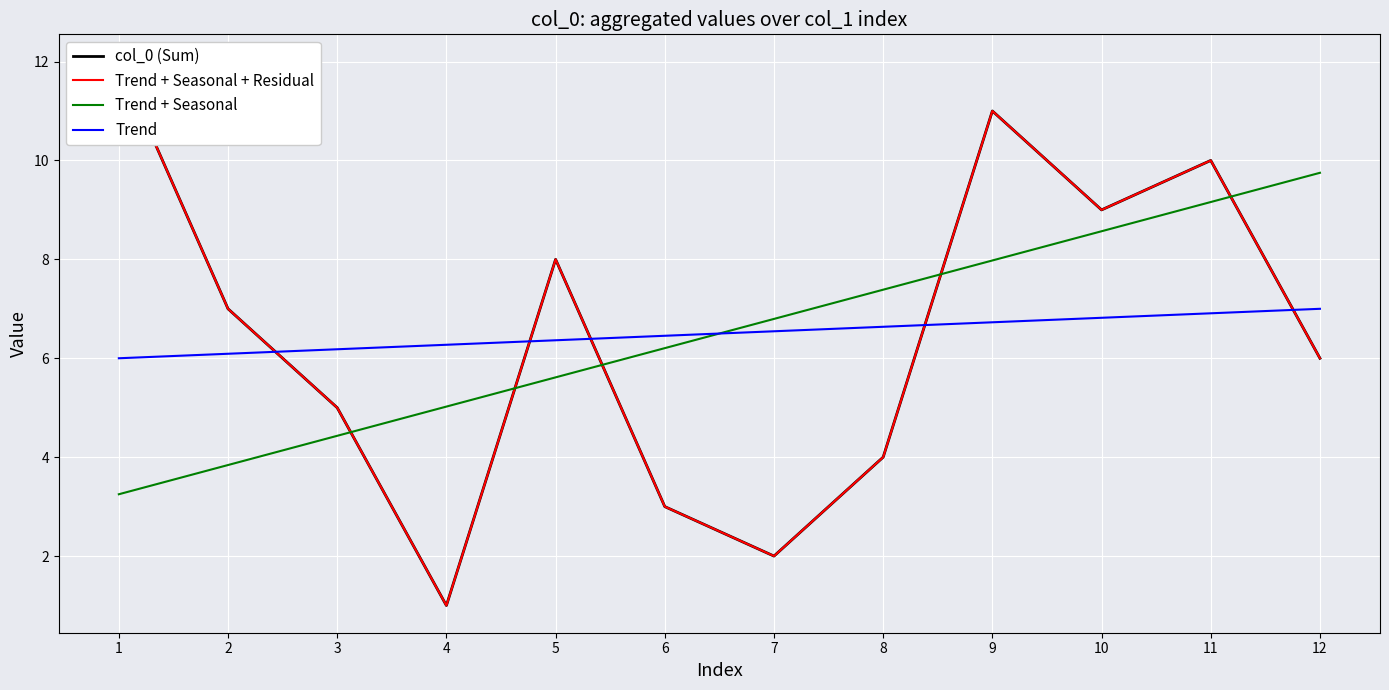

Where is Trend + Seasonal + Residual nearest to the value 6?

12